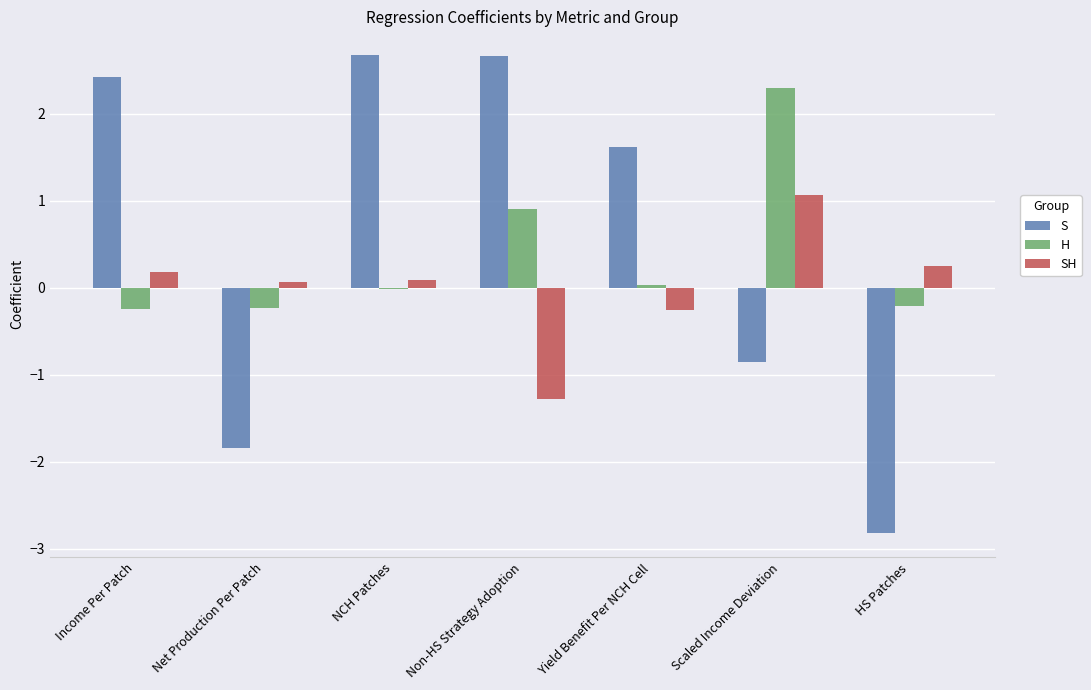

What is the total value across all series at Scaled Income Deviation?

2.5